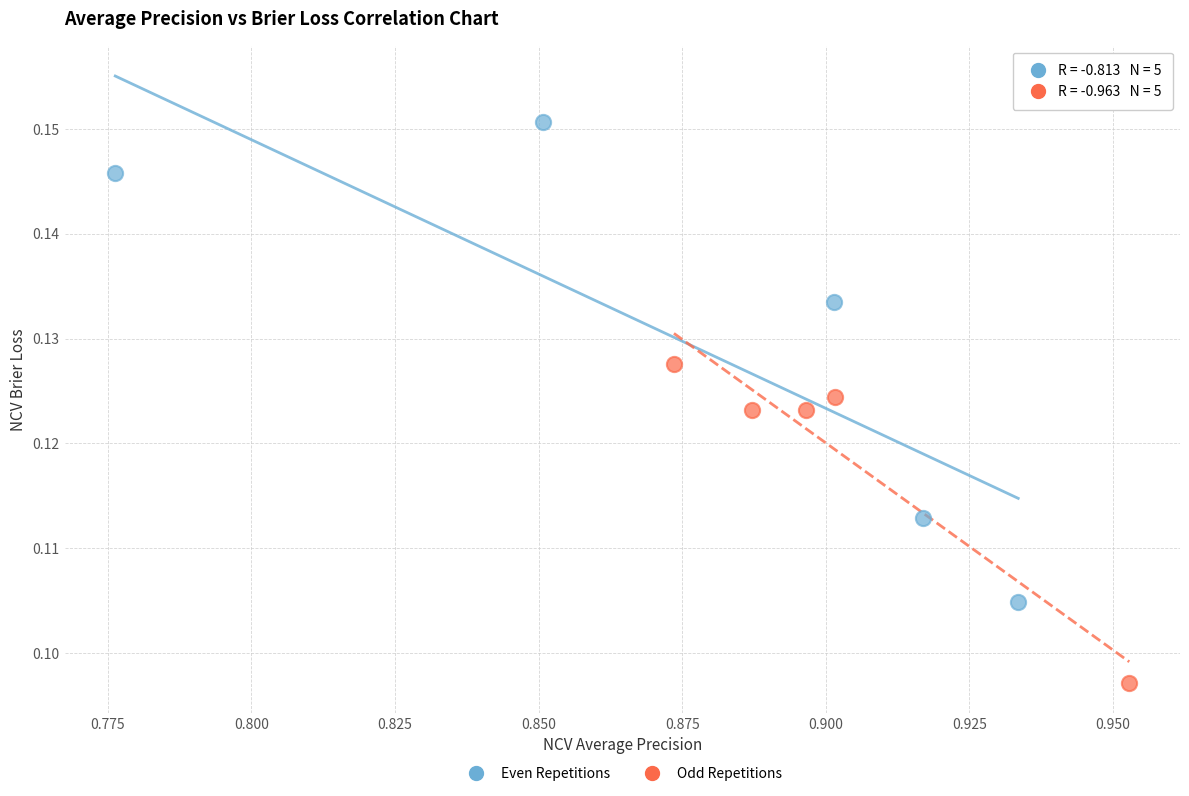

What are all the series names shown in the legend?

Even Repetitions, Odd Repetitions